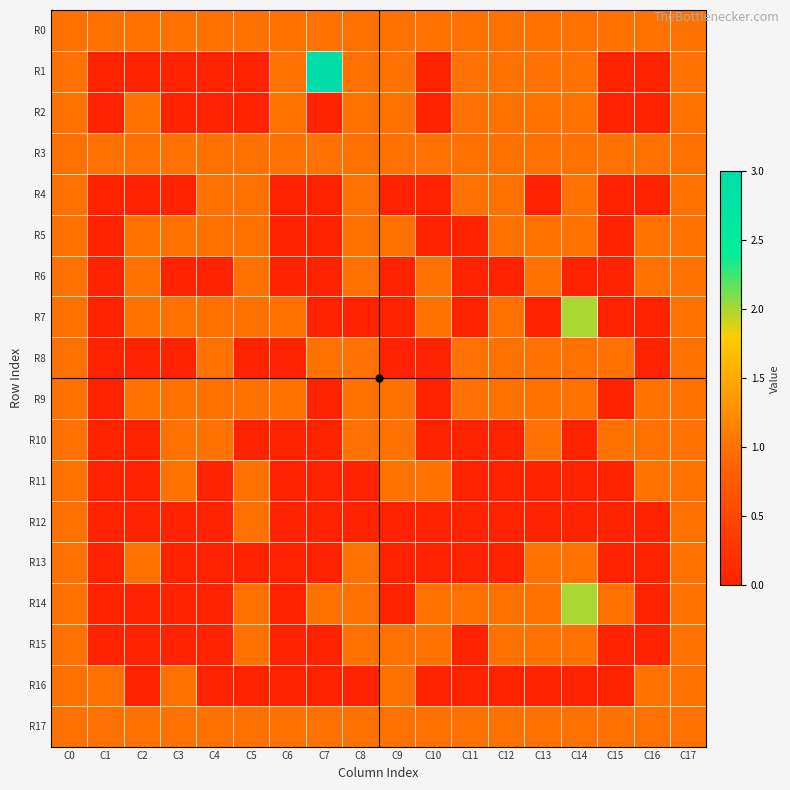

Reading left to right, list all the values displayed in this chart.

R0: C0=1	C1=1	C2=1	C3=1	C4=1	C5=1	C6=1	C7=1	C8=1	C9=1	C10=1	C11=1	C12=1	C13=1	C14=1	C15=1	C16=1	C17=1
R1: C0=1	C1=0	C2=0	C3=0	C4=0	C5=0	C6=1	C7=3	C8=1	C9=1	C10=0	C11=1	C12=1	C13=1	C14=1	C15=0	C16=0	C17=1
R2: C0=1	C1=0	C2=1	C3=0	C4=0	C5=0	C6=1	C7=0	C8=1	C9=1	C10=0	C11=1	C12=1	C13=1	C14=1	C15=0	C16=0	C17=1
R3: C0=1	C1=1	C2=1	C3=1	C4=1	C5=1	C6=1	C7=1	C8=1	C9=1	C10=1	C11=1	C12=1	C13=1	C14=1	C15=1	C16=1	C17=1
R4: C0=1	C1=0	C2=0	C3=0	C4=1	C5=1	C6=0	C7=0	C8=1	C9=0	C10=0	C11=1	C12=1	C13=0	C14=1	C15=0	C16=0	C17=1
R5: C0=1	C1=0	C2=1	C3=1	C4=1	C5=1	C6=0	C7=0	C8=1	C9=1	C10=0	C11=0	C12=1	C13=1	C14=1	C15=0	C16=1	C17=1
R6: C0=1	C1=0	C2=1	C3=0	C4=0	C5=1	C6=0	C7=0	C8=1	C9=0	C10=1	C11=0	C12=0	C13=1	C14=0	C15=0	C16=1	C17=1
R7: C0=1	C1=0	C2=1	C3=1	C4=1	C5=1	C6=1	C7=0	C8=0	C9=0	C10=1	C11=0	C12=1	C13=0	C14=2	C15=0	C16=0	C17=1
R8: C0=1	C1=0	C2=0	C3=0	C4=1	C5=0	C6=0	C7=1	C8=1	C9=0	C10=0	C11=1	C12=1	C13=1	C14=1	C15=1	C16=0	C17=1
R9: C0=1	C1=0	C2=1	C3=1	C4=1	C5=1	C6=1	C7=0	C8=1	C9=1	C10=0	C11=1	C12=1	C13=1	C14=1	C15=0	C16=1	C17=1
R10: C0=1	C1=0	C2=0	C3=1	C4=1	C5=0	C6=0	C7=0	C8=1	C9=1	C10=0	C11=0	C12=0	C13=1	C14=0	C15=1	C16=1	C17=1
R11: C0=1	C1=0	C2=0	C3=1	C4=0	C5=1	C6=0	C7=0	C8=0	C9=1	C10=1	C11=0	C12=0	C13=0	C14=0	C15=0	C16=1	C17=1
R12: C0=1	C1=0	C2=0	C3=0	C4=0	C5=1	C6=0	C7=0	C8=0	C9=0	C10=0	C11=0	C12=0	C13=0	C14=0	C15=0	C16=0	C17=1
R13: C0=1	C1=0	C2=1	C3=0	C4=0	C5=0	C6=0	C7=0	C8=1	C9=0	C10=0	C11=0	C12=0	C13=1	C14=1	C15=0	C16=0	C17=1
R14: C0=1	C1=0	C2=0	C3=0	C4=0	C5=1	C6=0	C7=1	C8=1	C9=0	C10=1	C11=1	C12=1	C13=1	C14=2	C15=1	C16=0	C17=1
R15: C0=1	C1=0	C2=0	C3=0	C4=0	C5=1	C6=0	C7=0	C8=1	C9=1	C10=1	C11=0	C12=1	C13=1	C14=1	C15=0	C16=0	C17=1
R16: C0=1	C1=1	C2=0	C3=1	C4=0	C5=0	C6=0	C7=0	C8=0	C9=1	C10=0	C11=0	C12=0	C13=0	C14=0	C15=0	C16=1	C17=1
R17: C0=1	C1=1	C2=1	C3=1	C4=1	C5=1	C6=1	C7=1	C8=1	C9=1	C10=1	C11=1	C12=1	C13=1	C14=1	C15=1	C16=1	C17=1